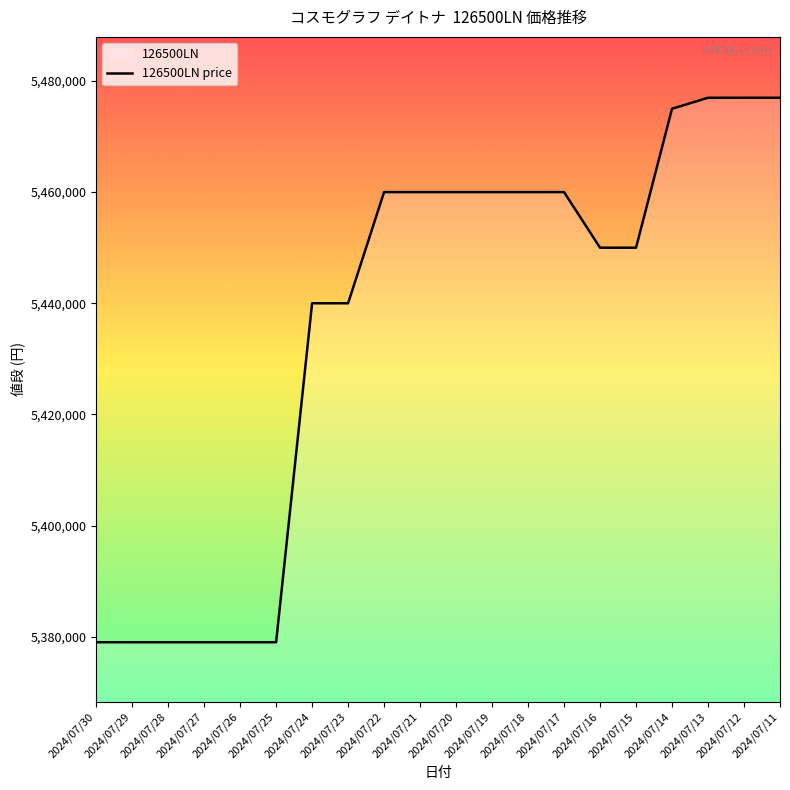

What is the ratio of the value at 2024/07/24 to the value at 2024/07/26?

1.0